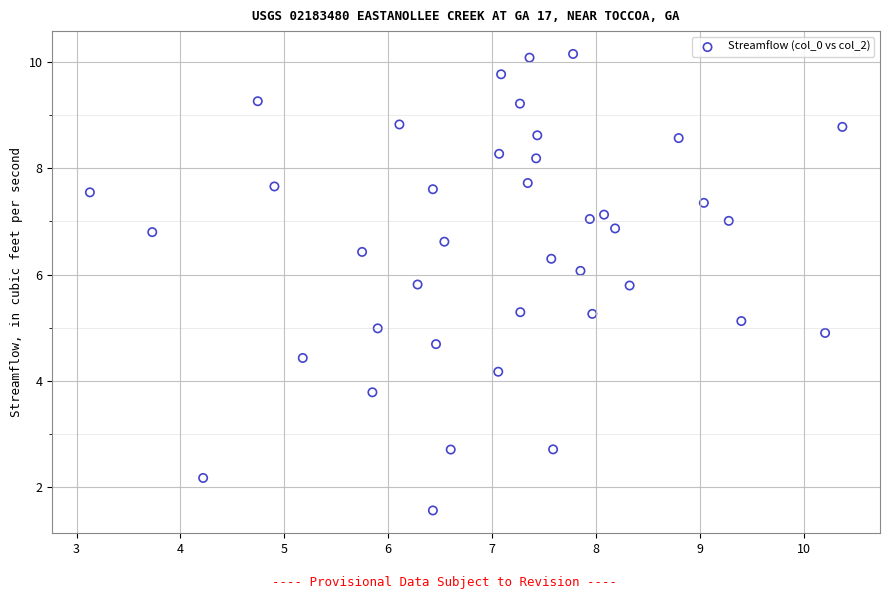

What is the range of Y values (max minus min)?

8.6